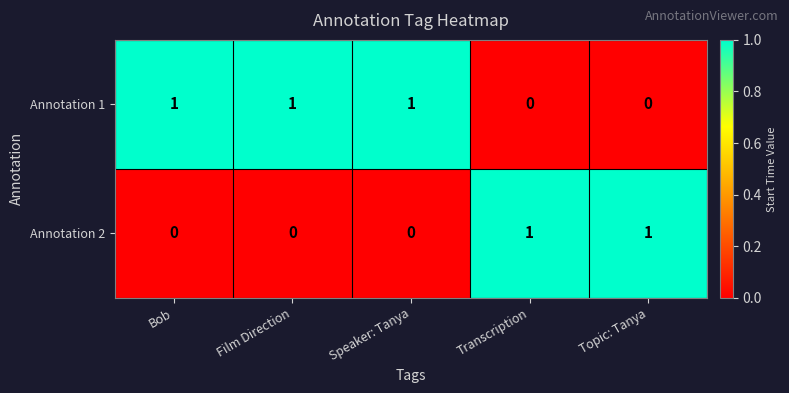

Reading right to left, extract all data points from this chart.

Annotation 1: Topic: Tanya=0	Transcription=0	Speaker: Tanya=1	Film Direction=1	Bob=1
Annotation 2: Topic: Tanya=1	Transcription=1	Speaker: Tanya=0	Film Direction=0	Bob=0